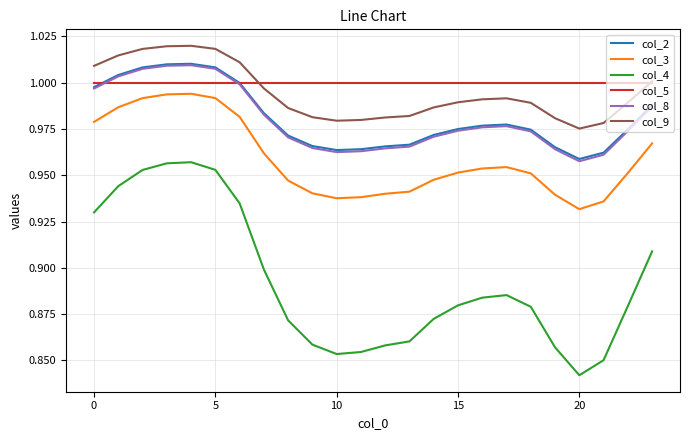

Which series has the widest spread of values?

col_4